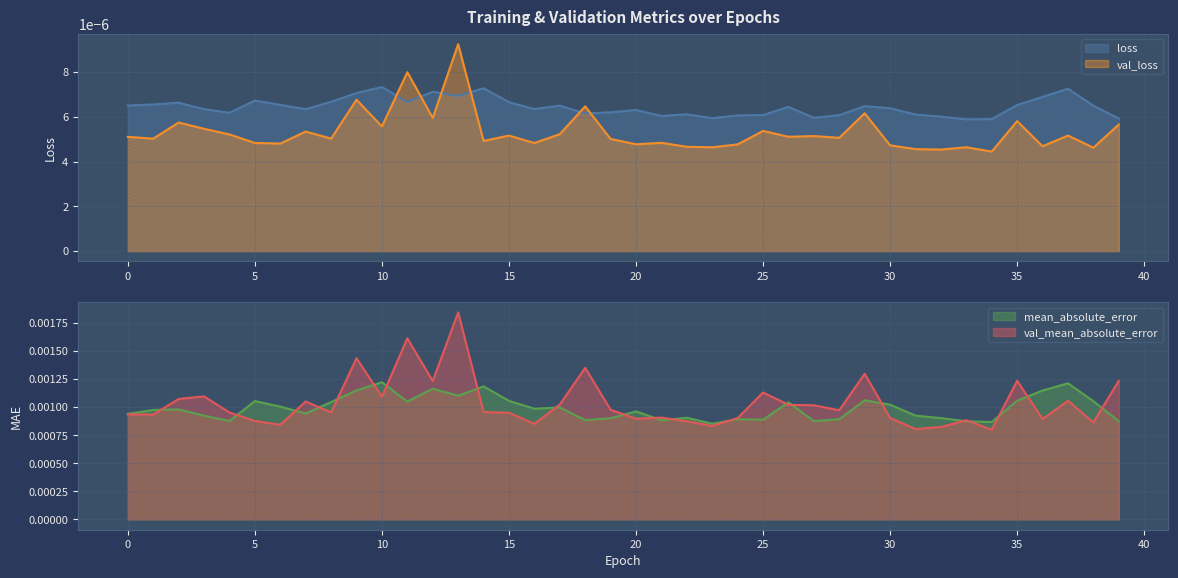

The val_loss series shows 0.0 at 37. True or false?

False